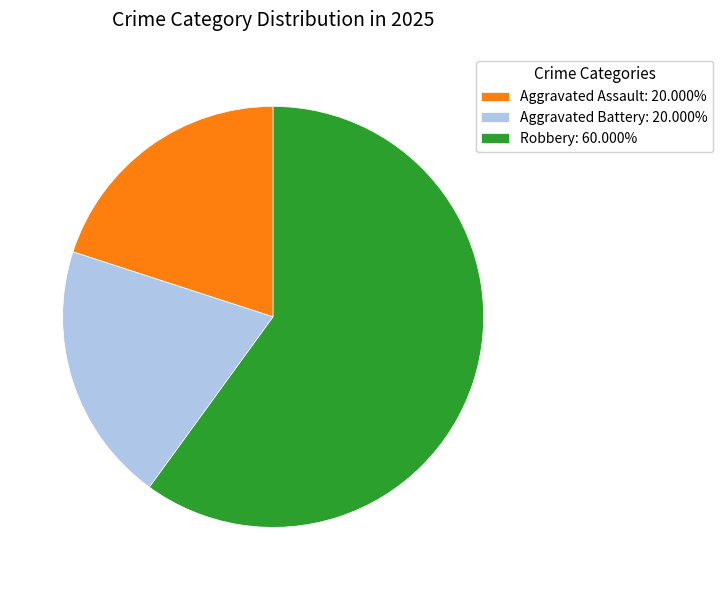

How many slices are in this pie chart?

3